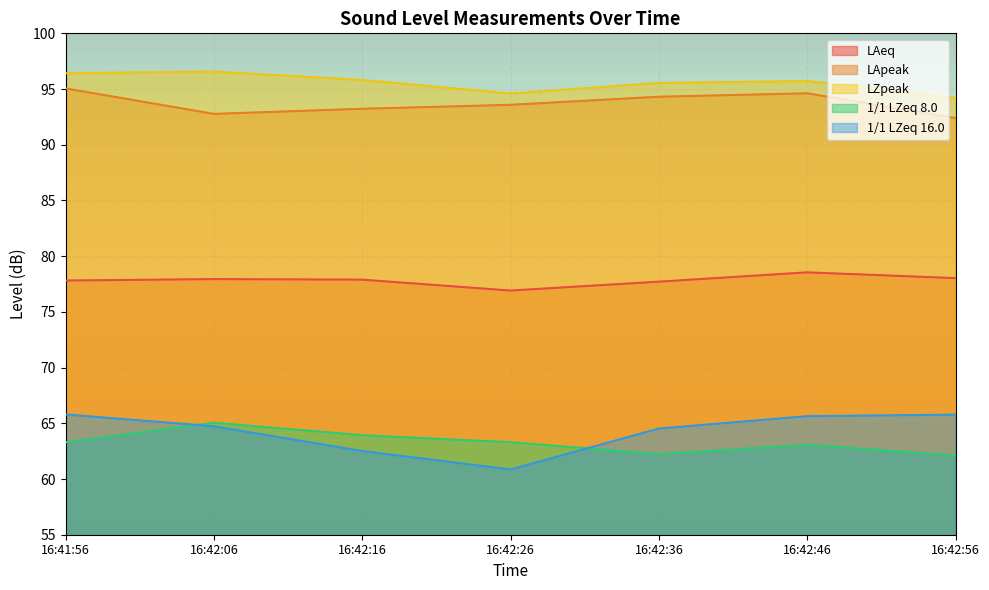

Where do 1/1 LZeq 8.0 and 1/1 LZeq 16.0 first cross each other?

16:41:56 and 16:42:06